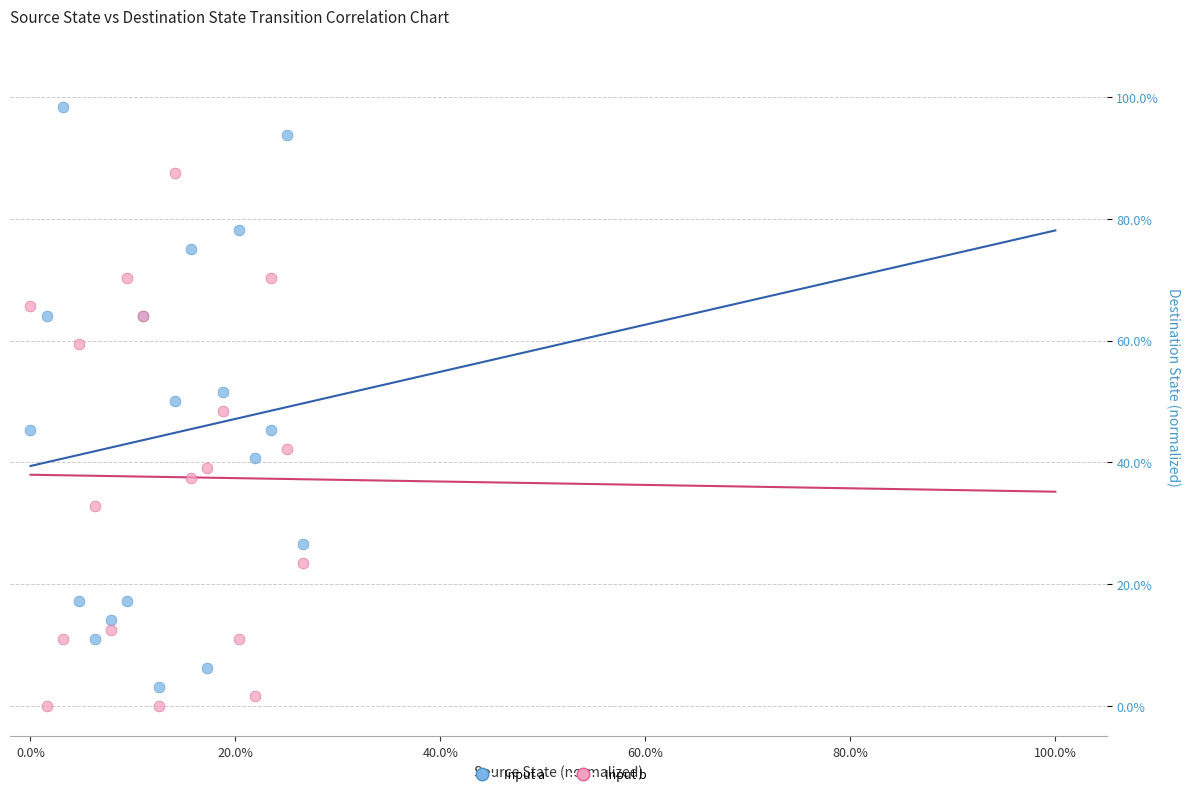

Which series reaches the maximum Y coordinate?

Input a